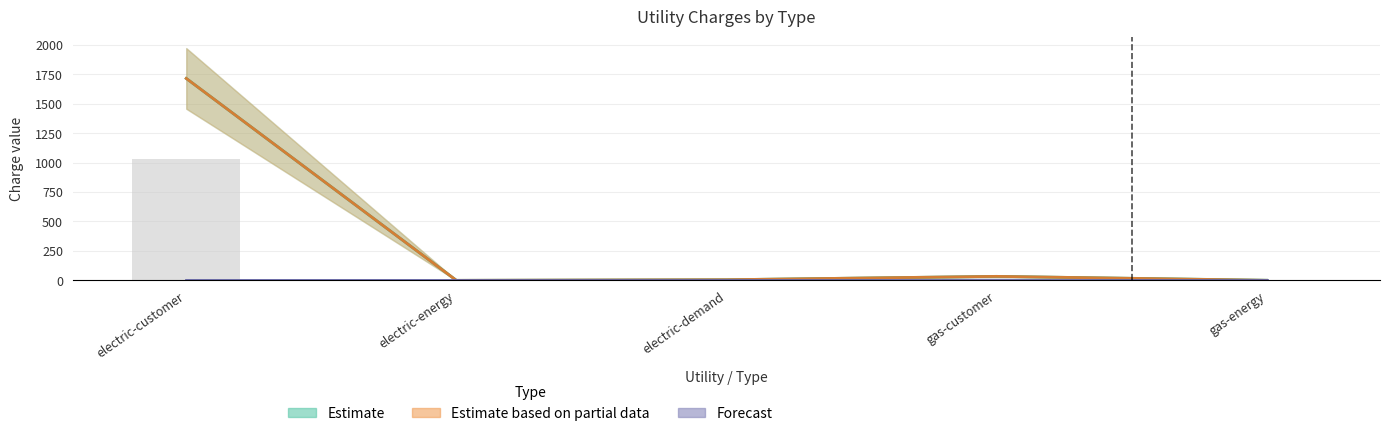

The value of charge (metric) at electric-customer is 1715.0. True or false?

True